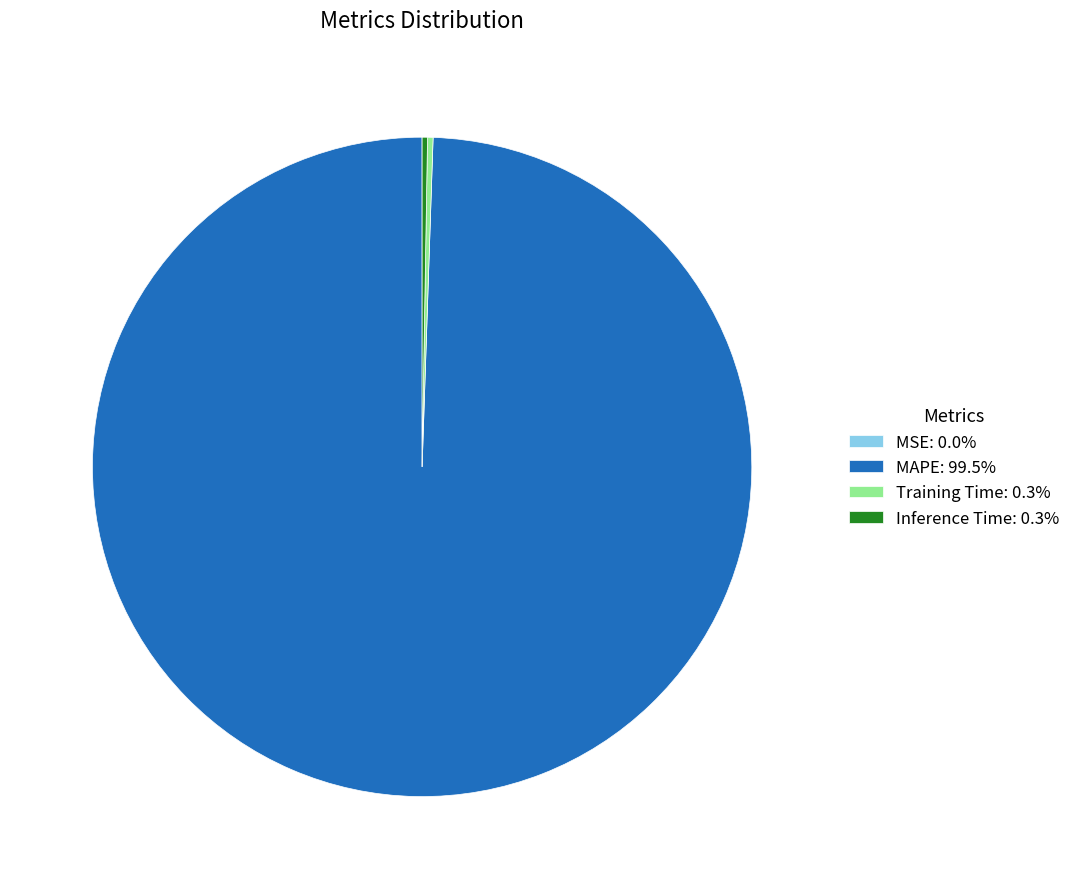

Is MAPE: 99.5% the majority of the pie?

Yes